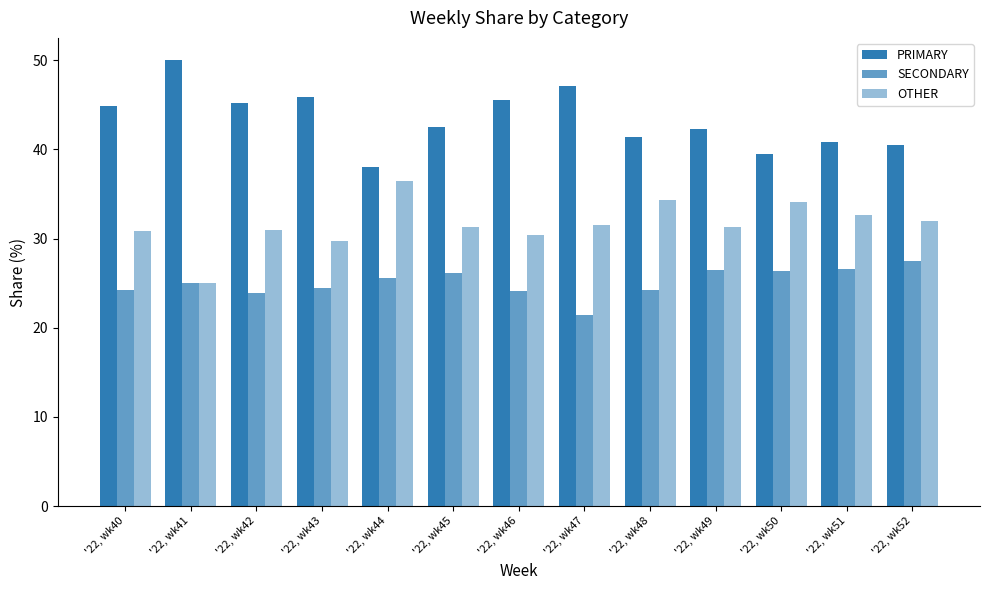

How many bars are there in each group?

3